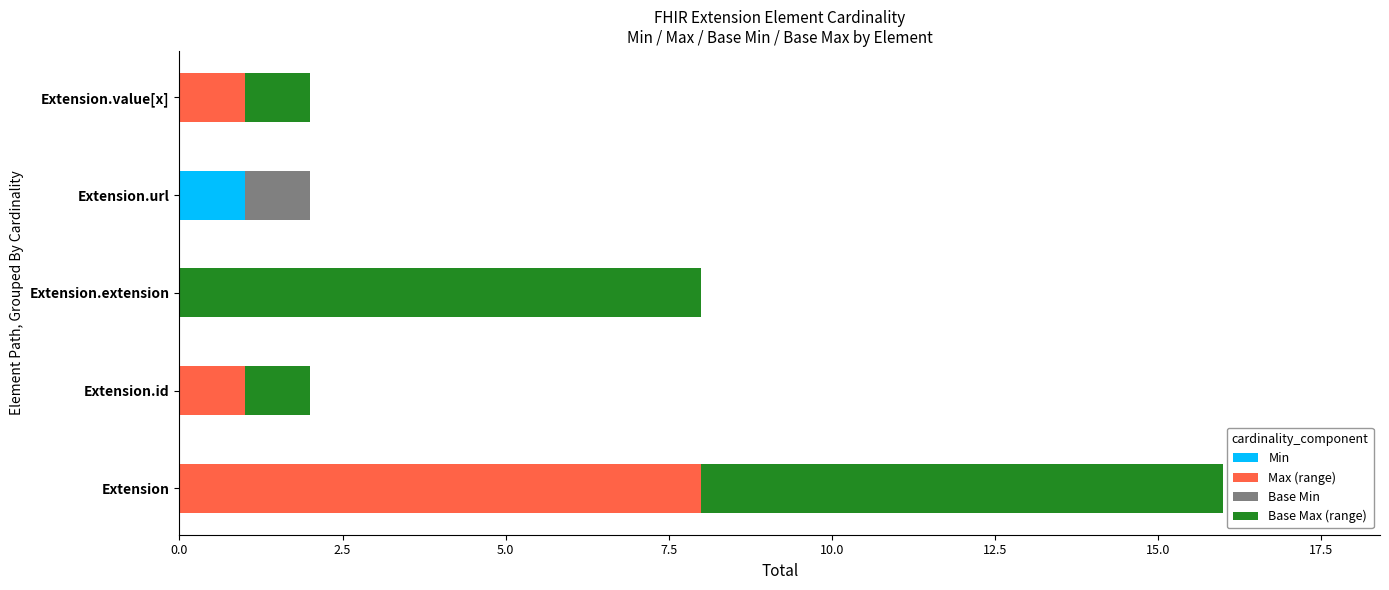

The Min series shows 0 at Extension.extension. True or false?

True